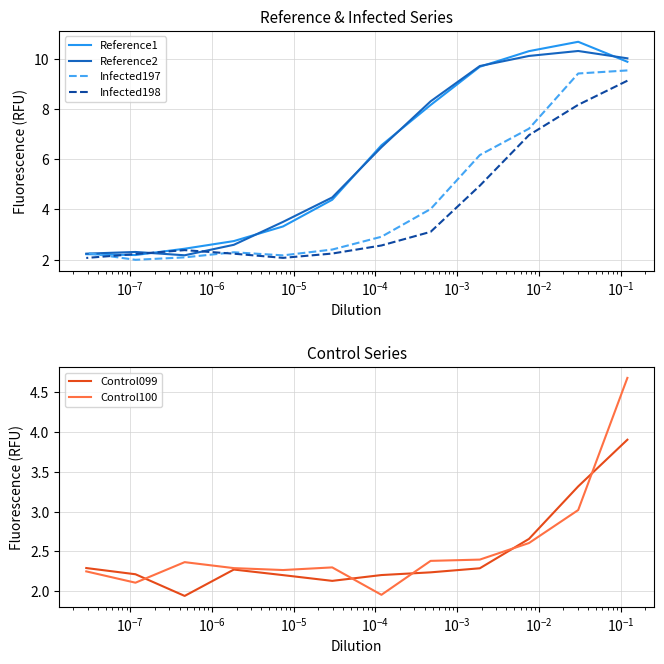

Which series ends up on top after the final intersection of Reference1 and Reference2?

Reference2